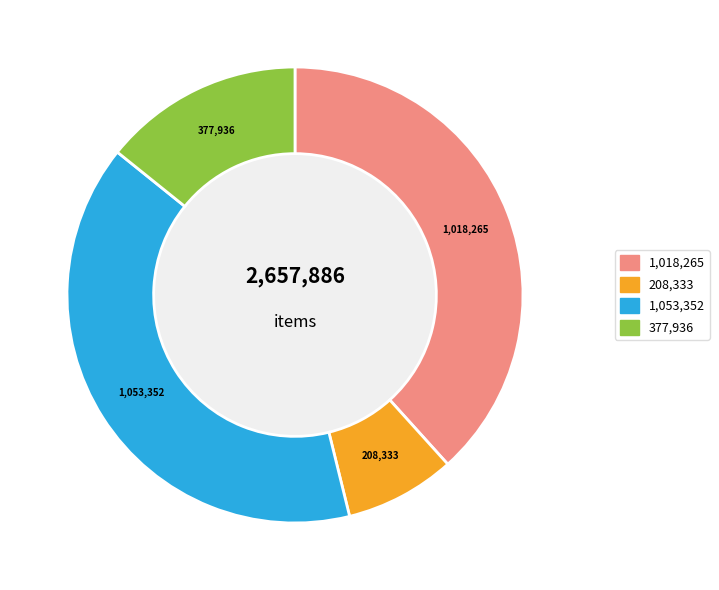

What is the largest slice in the pie chart?

1,053,352